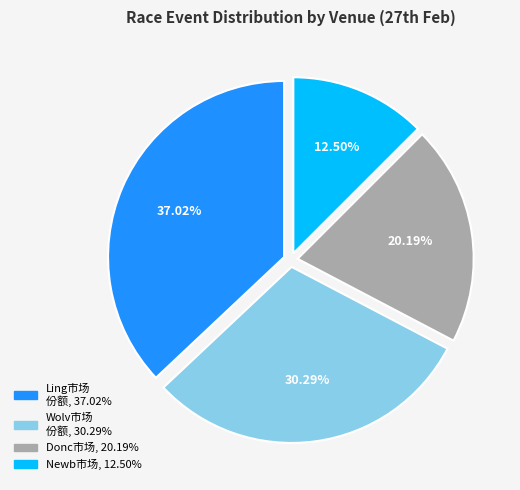

Does any single category account for the majority?

No